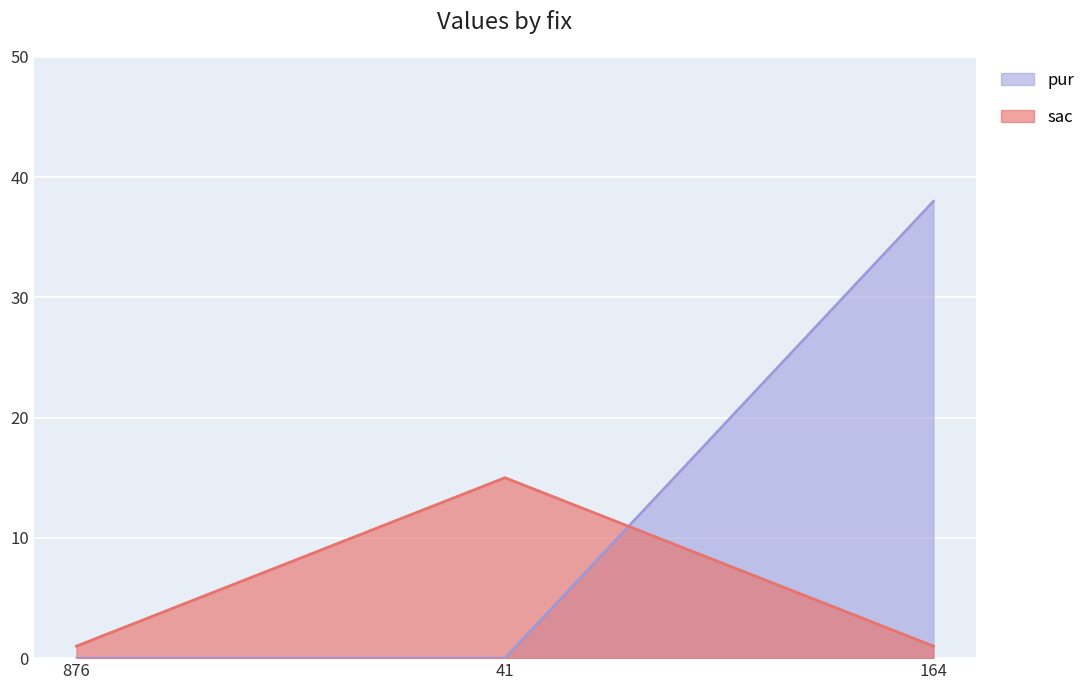

Which series has the widest spread of values?

pur